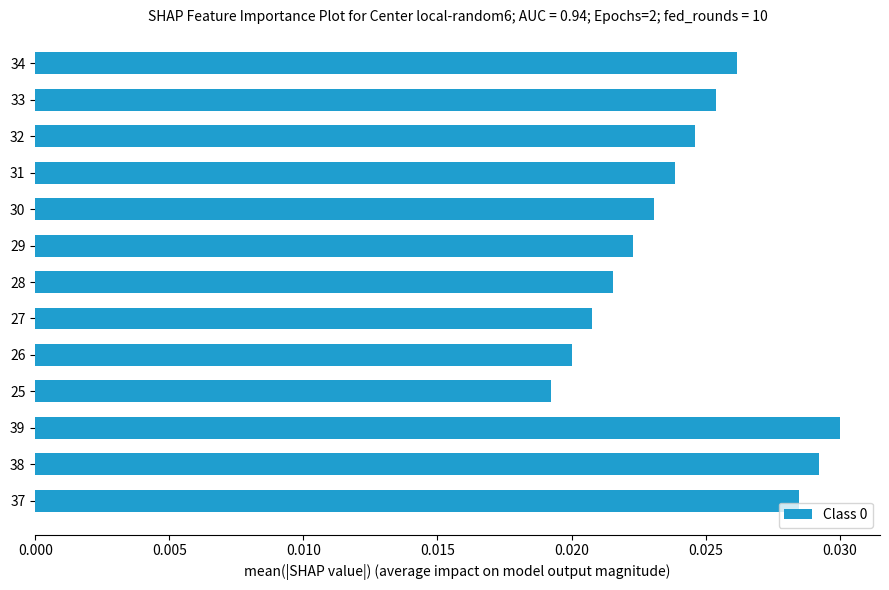

At which category does the chart reach its peak across all series?

39